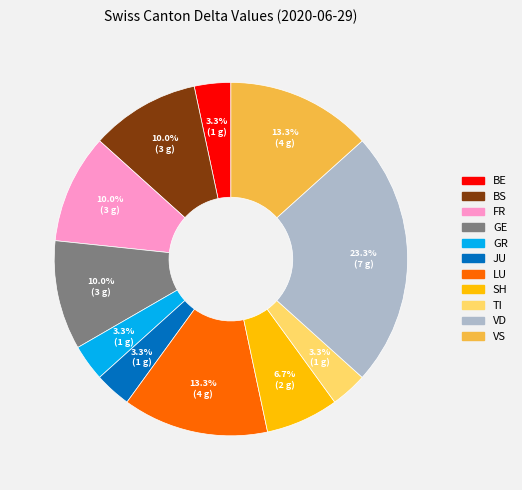

To the nearest percent, what is the average slice percentage?

9%